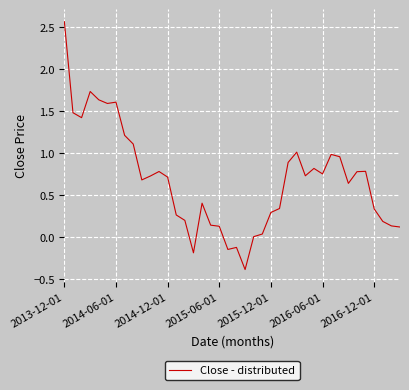

What is the smallest value displayed?

-0.4